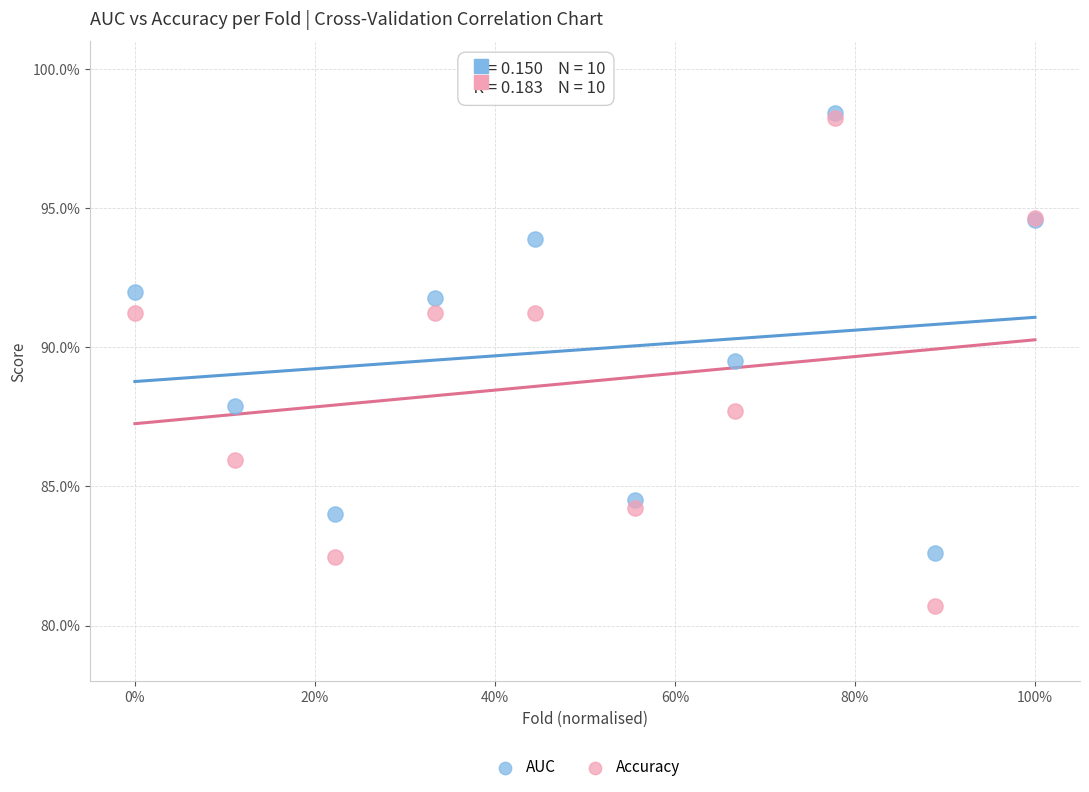

What are all the series names shown in the legend?

AUC, Accuracy